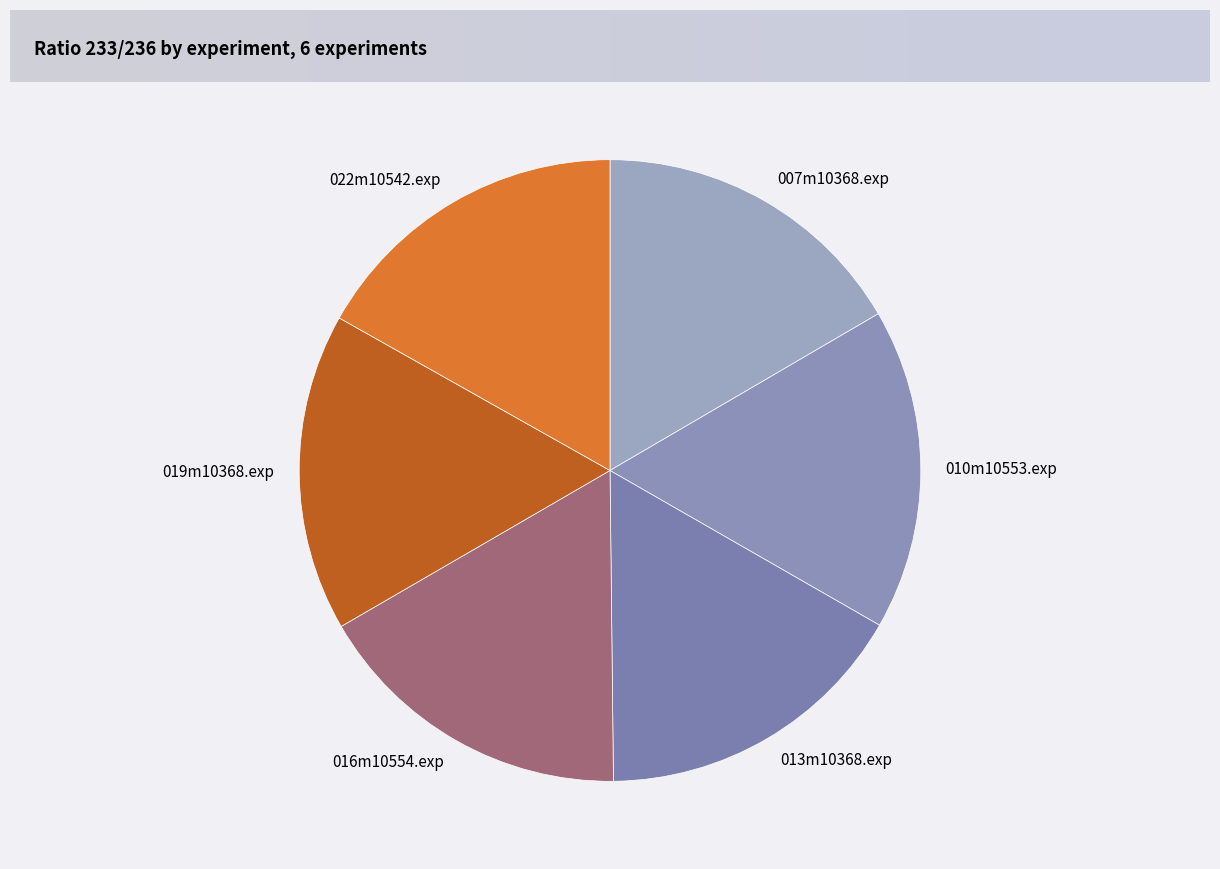

Combined, do 016m10554.exp and 022m10542.exp account for over 50%?

No